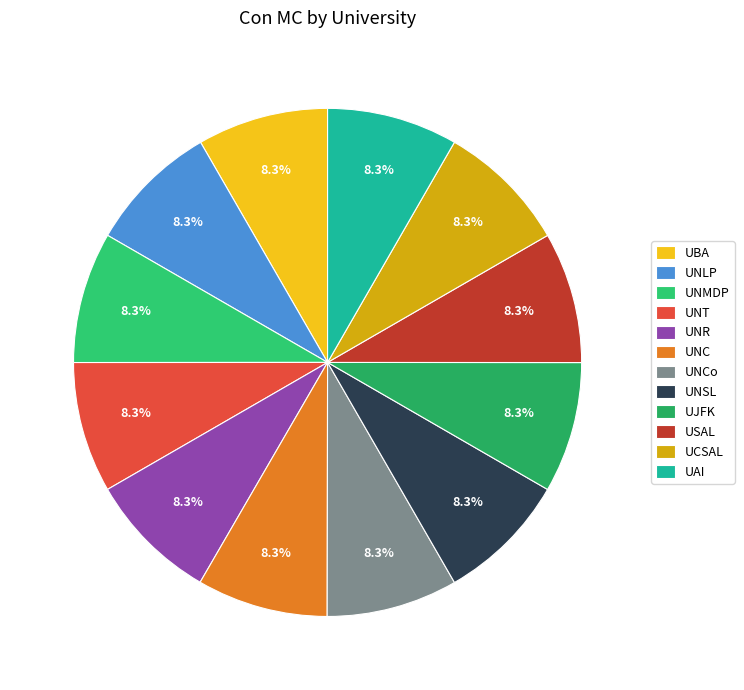

Rank the categories by value from highest to lowest.

UNCo, UCSAL, UNMDP, USAL, UNC, UNSL, UNLP, UBA, UJFK, UNT, UAI, UNR